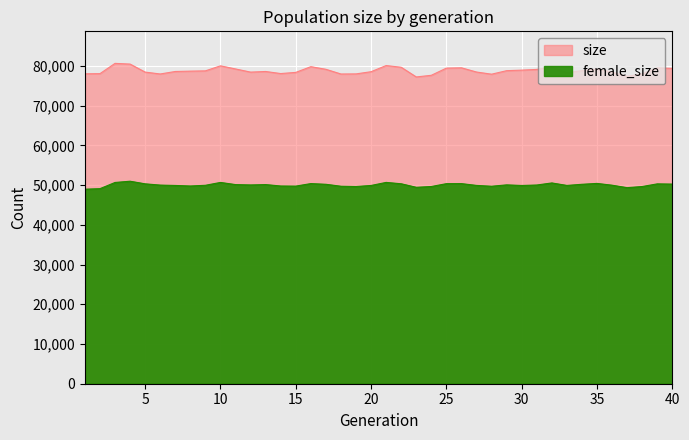

At which category does the chart reach its minimum across all series?

1